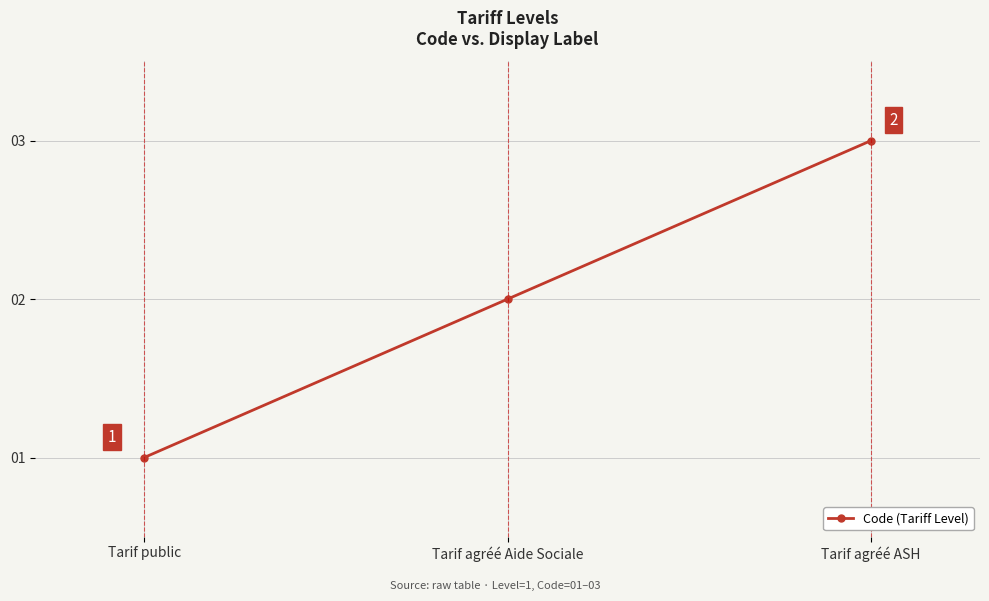

How many values are between 1 and 3?

3